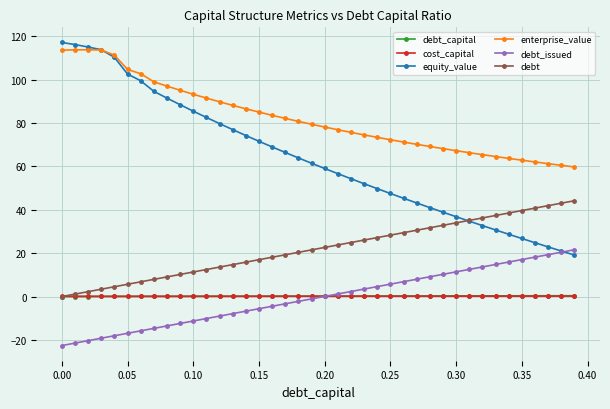

Which series has the largest total across all categories?

enterprise_value